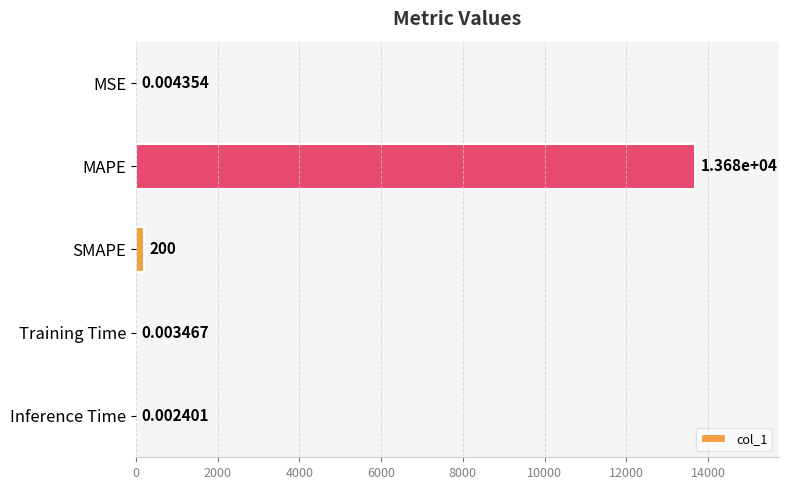

What is the sum of the values at MSE and SMAPE?

200.0